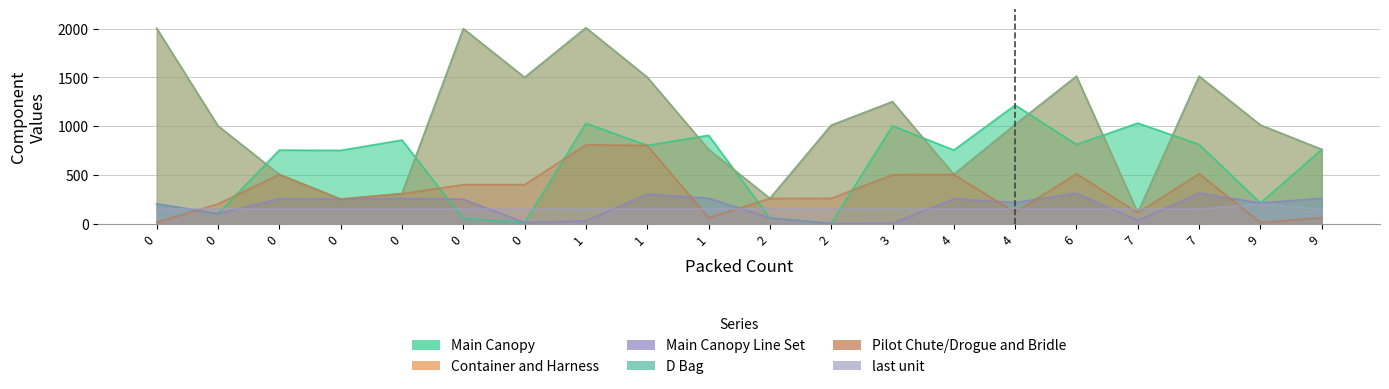

True or false: Container and Harness has a value of 1002 at 0.

True